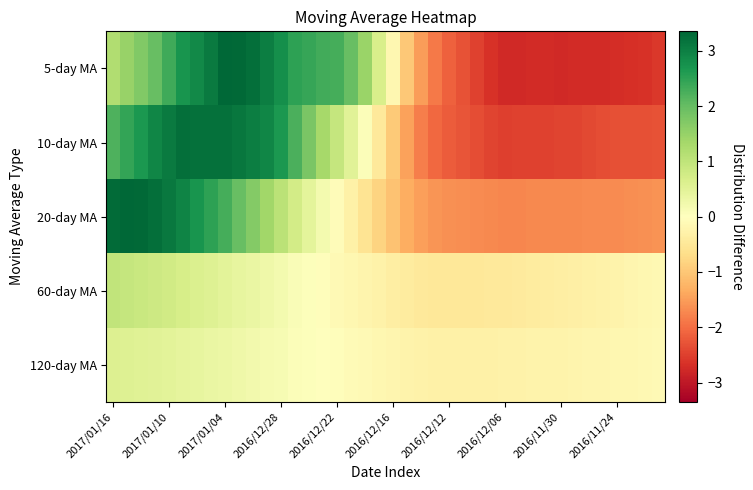

How many series are shown in this chart?

5